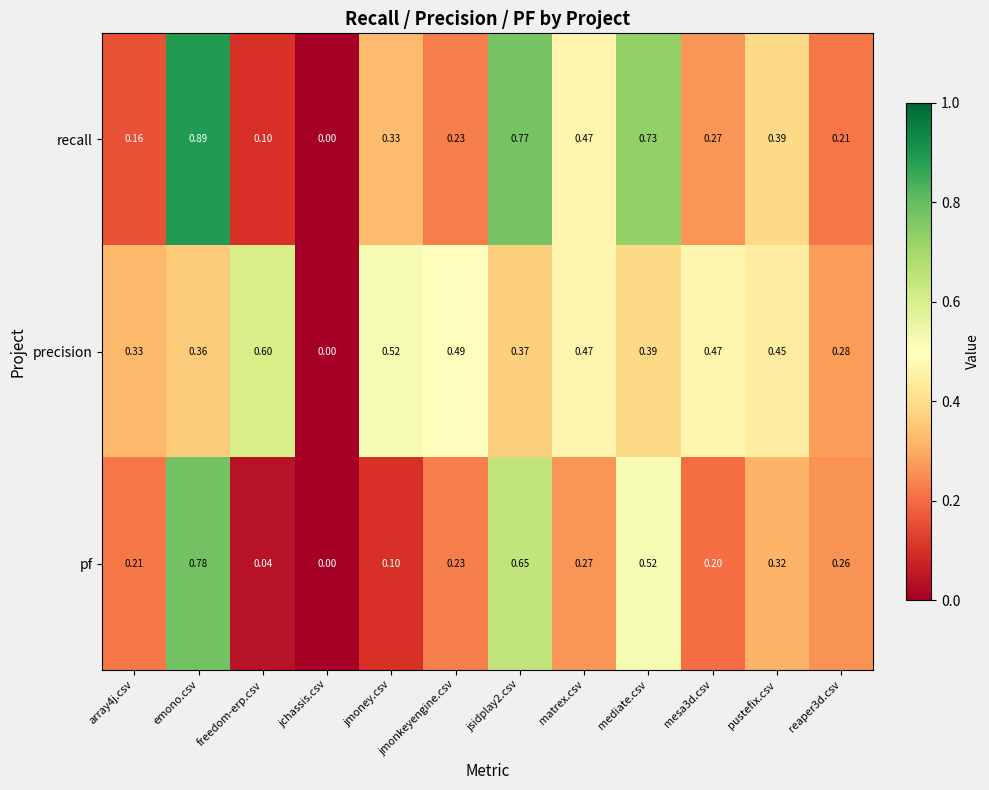

Between mediate.csv and pustefix.csv, which series saw the biggest shift?

recall